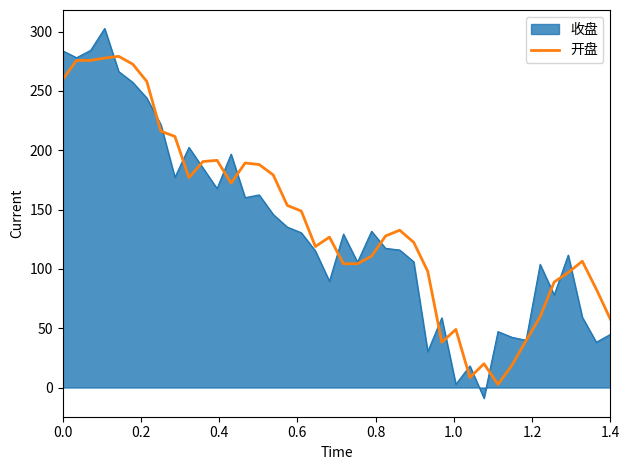

Rank the series by their maximum value, from highest to lowest.

收盘, 开盘